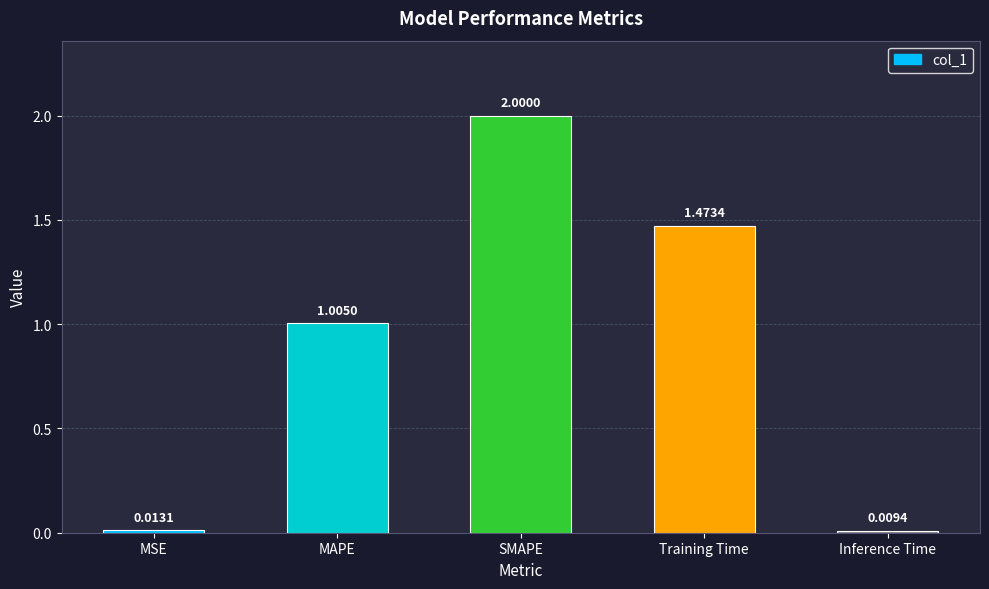

How many bars are there in total?

5